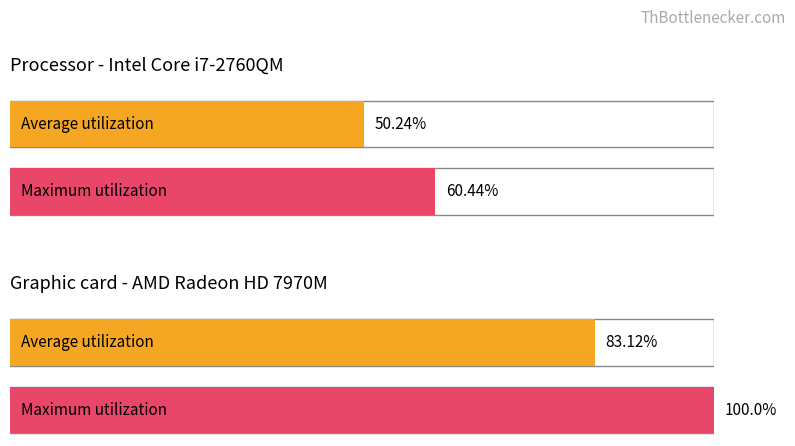

Rank the series by their maximum value, from highest to lowest.

Maximum utilization, Average utilization